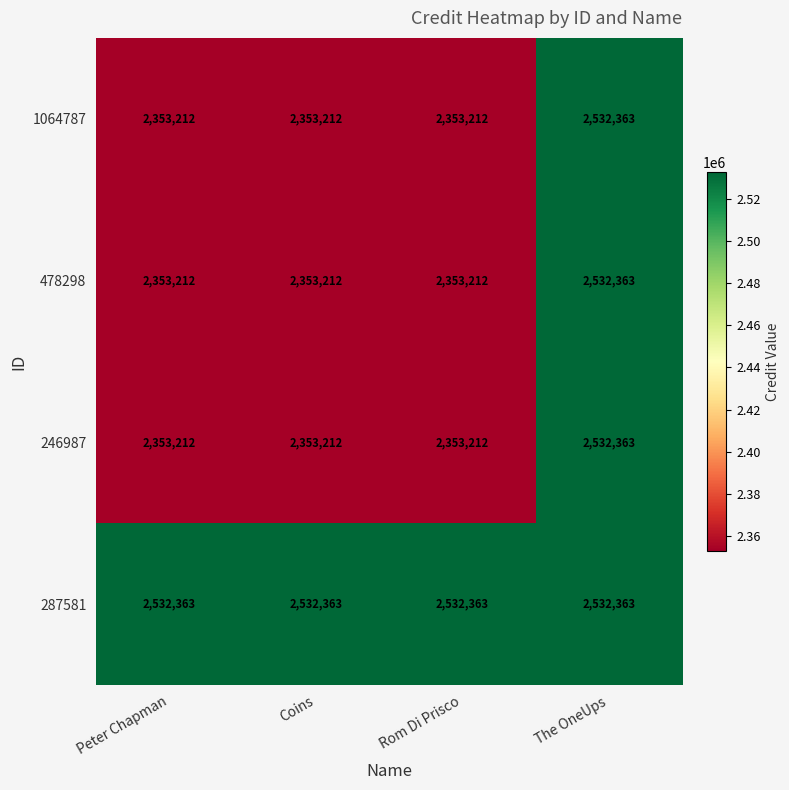

What is the total value across all series at Coins?

9591999